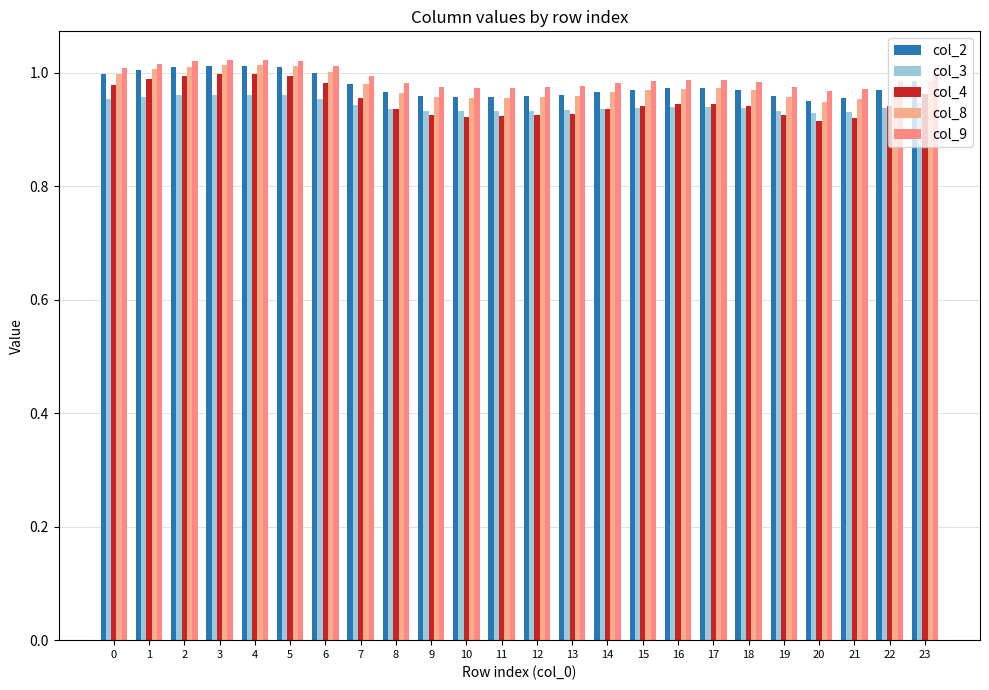

What is the sum of all col_2 values?

23.5